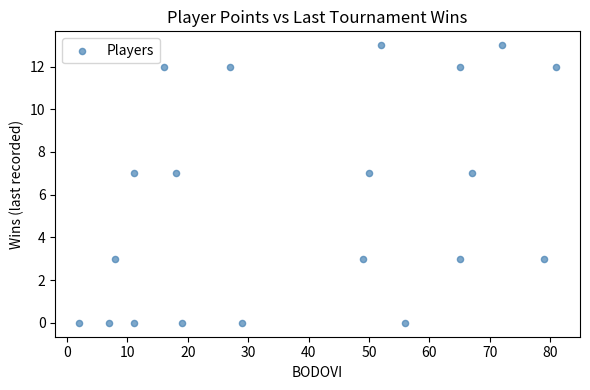

What is the range of Y values (max minus min)?

13